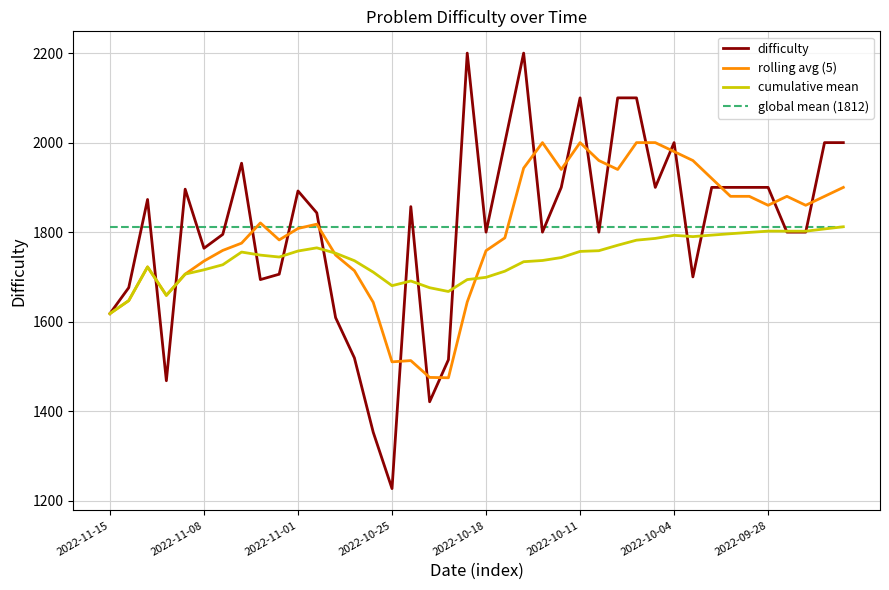

In cumulative mean, how many points are lower than both neighbors (excluding endpoints)?

6